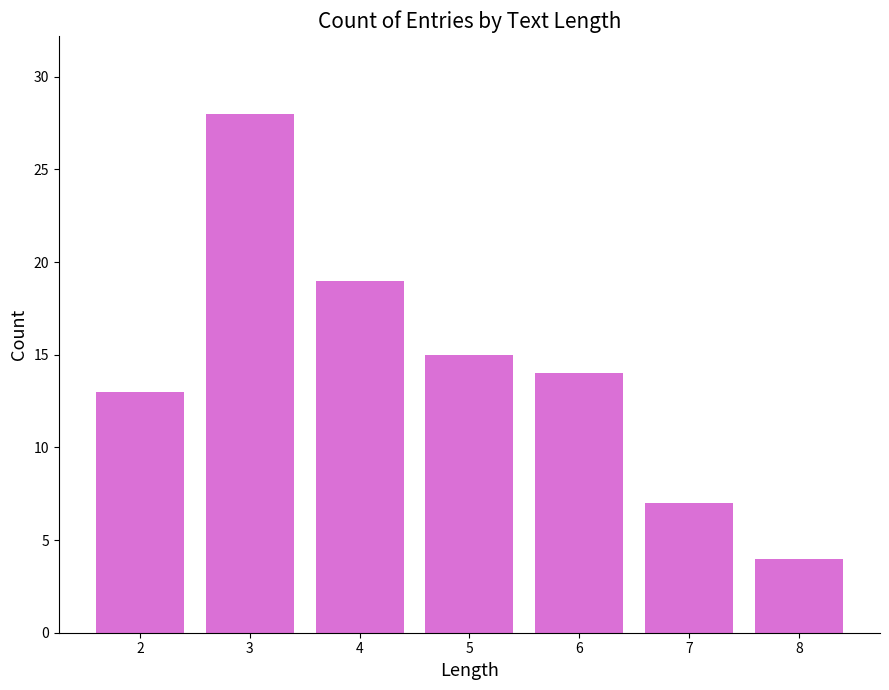

What is the sum of all values?

100